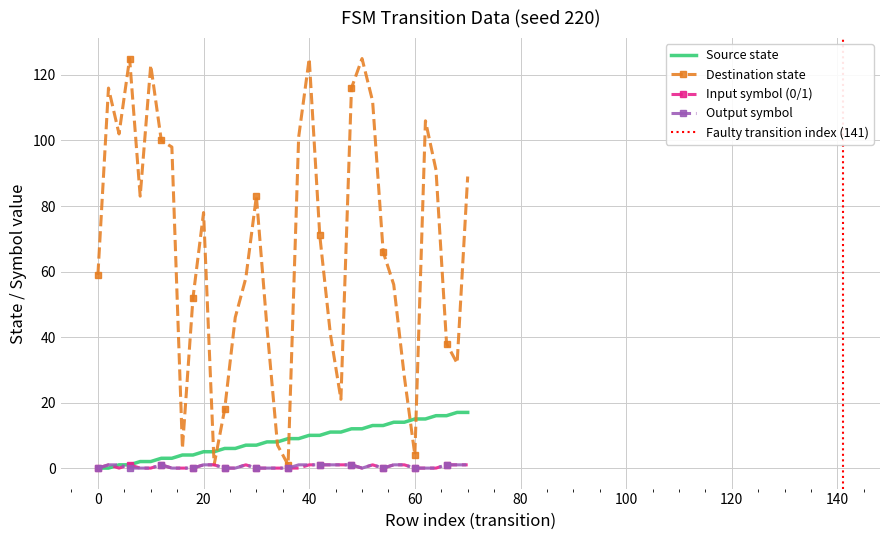

Which category has the highest value in the output_symbol series?

2